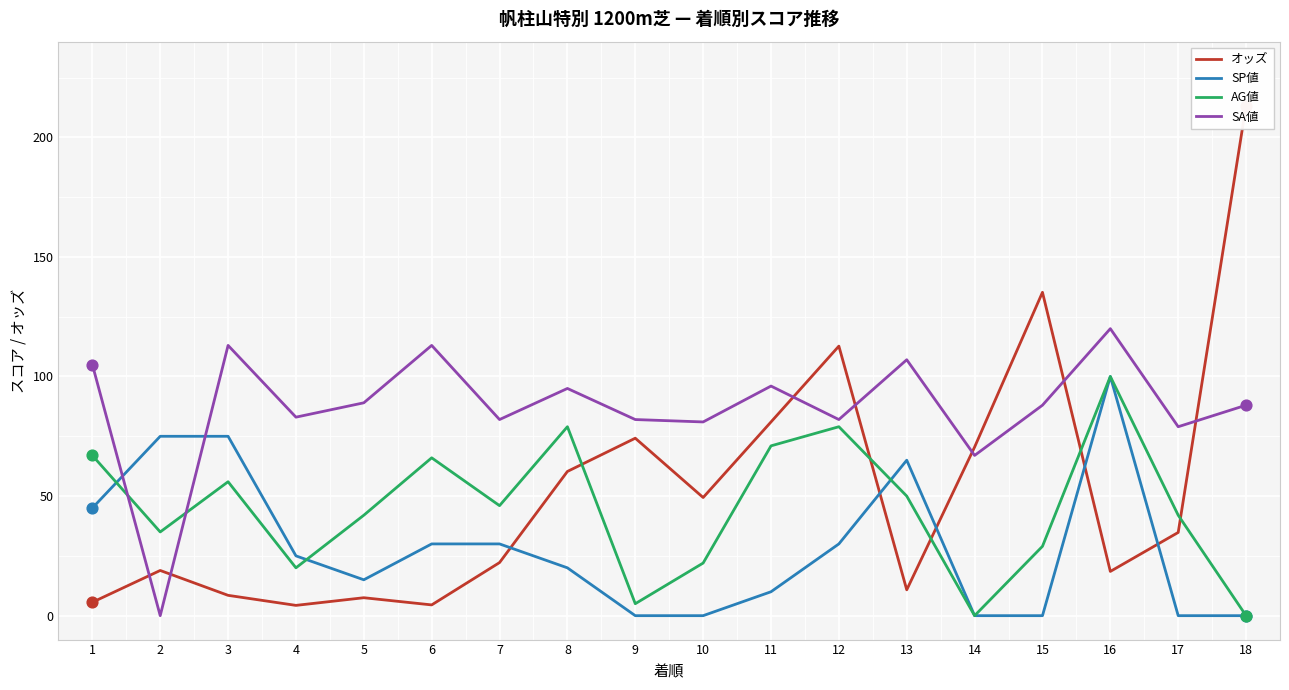

At how many categories does at least one series exceed 172?

1